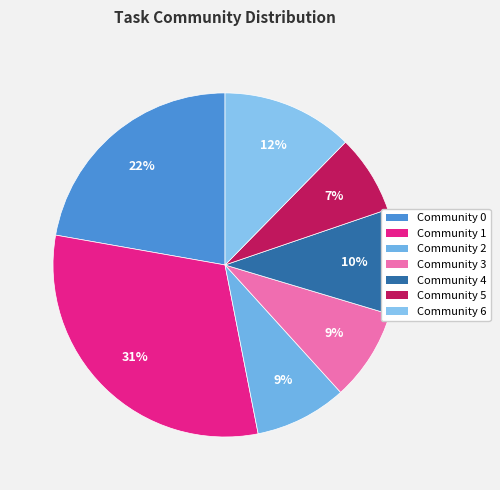

What is the largest slice in the pie chart?

Community 1